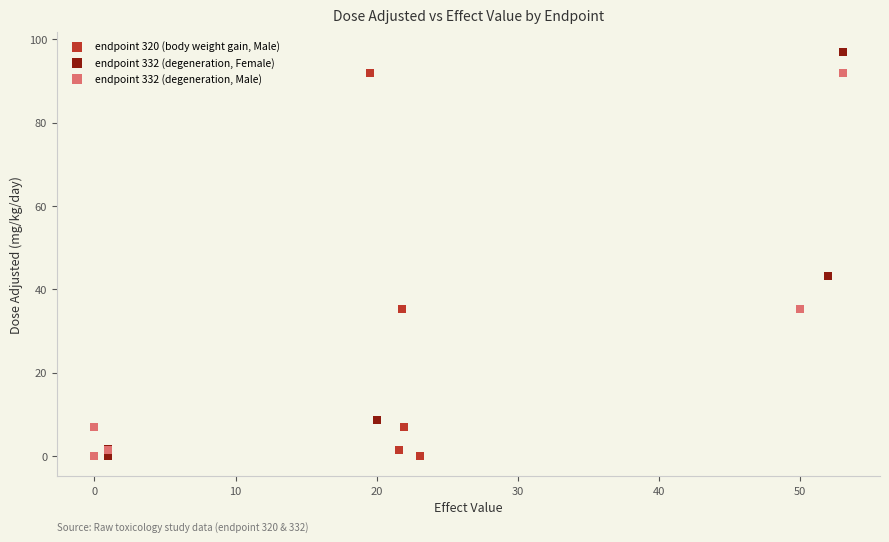

Which series has the widest spread of Y values?

endpoint 332 (degeneration, Female)